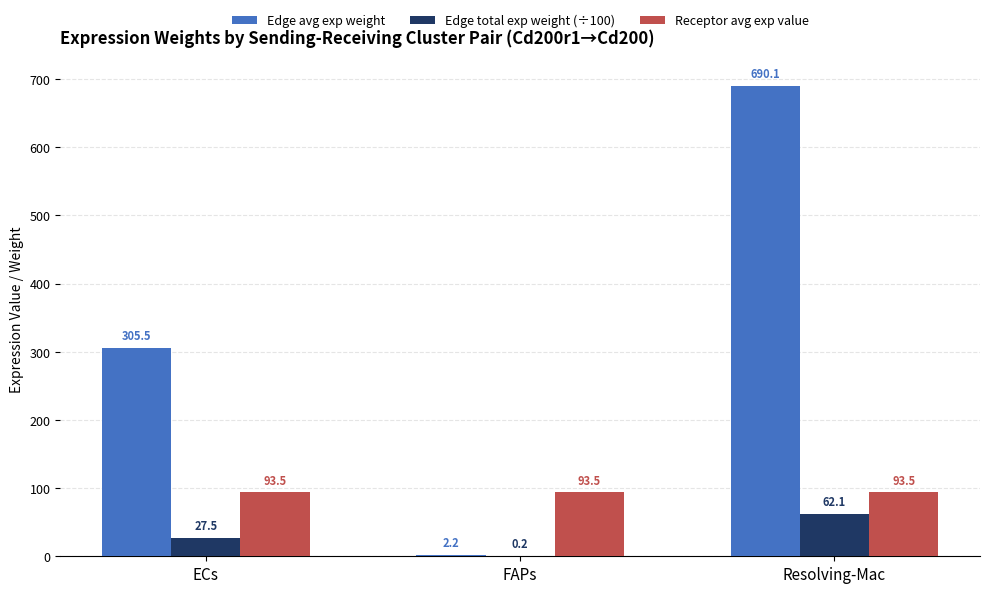

Is it true that Receptor avg exp value equals 93.5 at ECs?

True